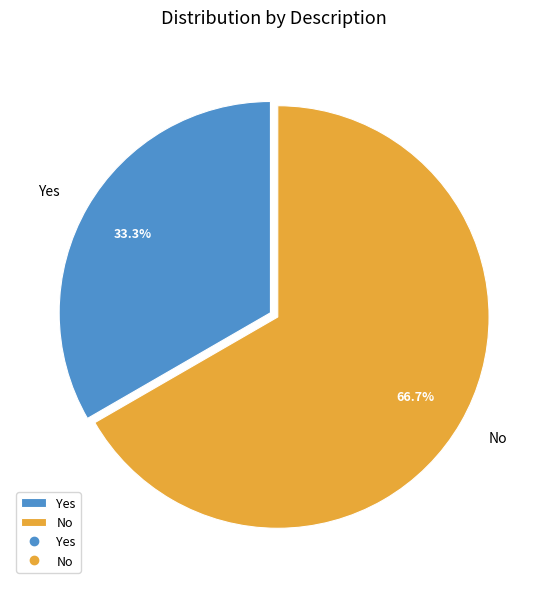

Is No the majority of the pie?

Yes